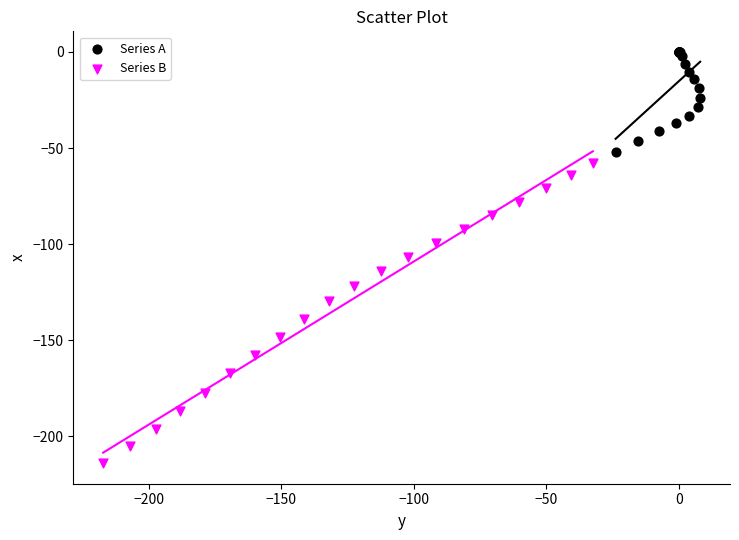

Which series contains the highest Y value?

Series A